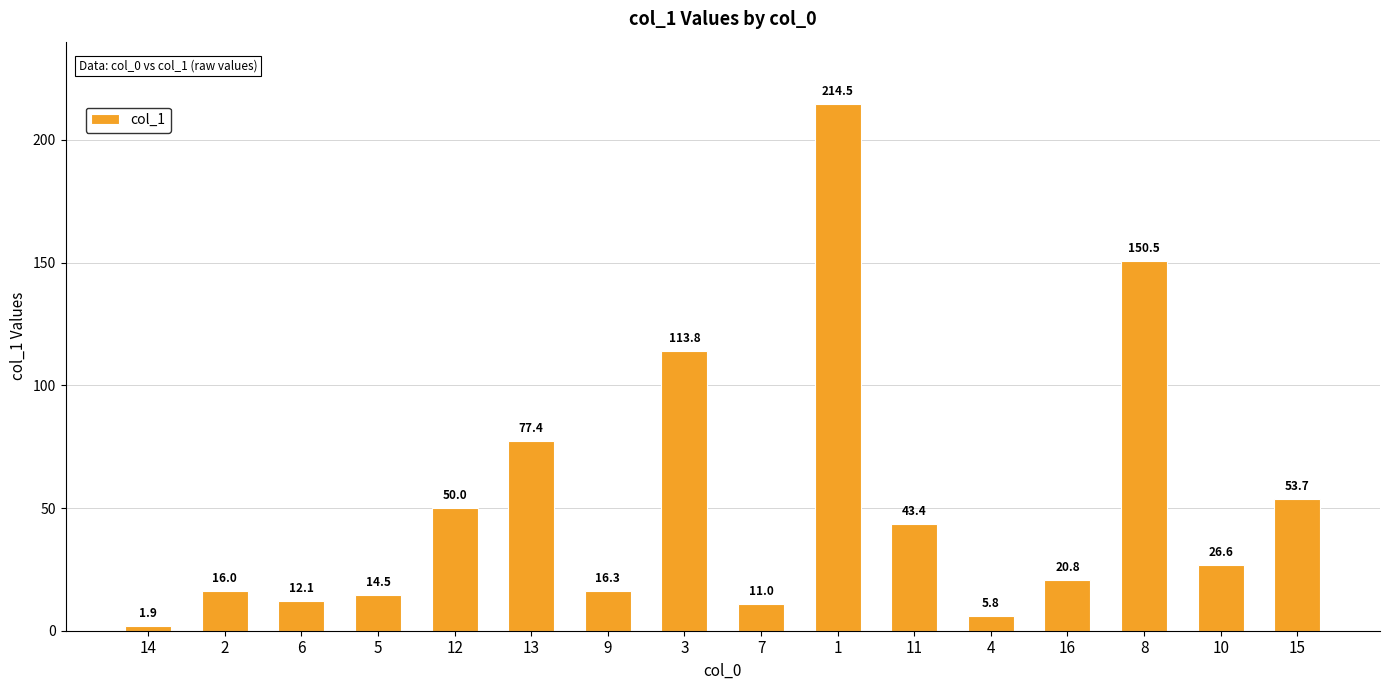

What is the difference between the values at 5 and 2?

1.5